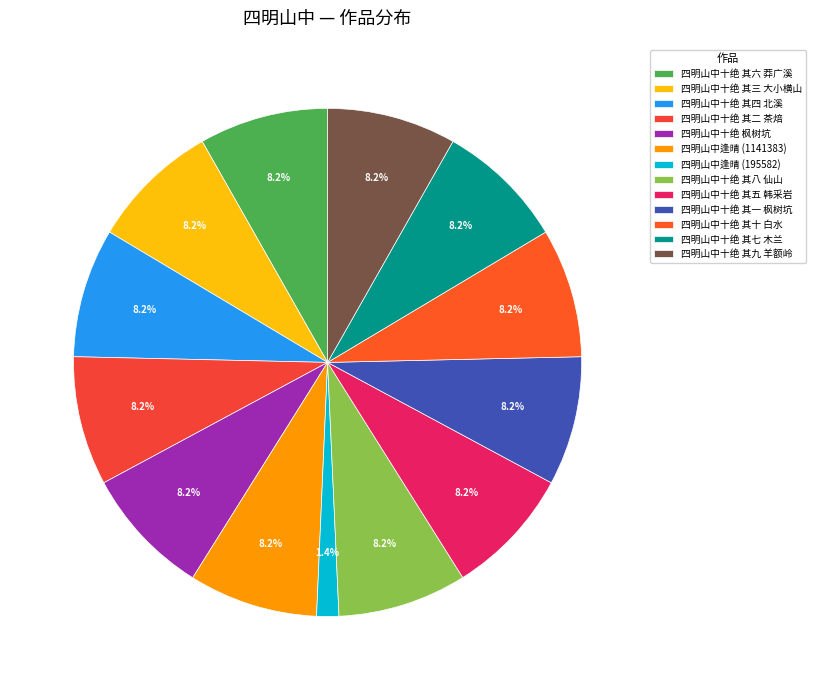

Does 四明山中十绝 其四 北溪 account for over 50% of the chart?

No